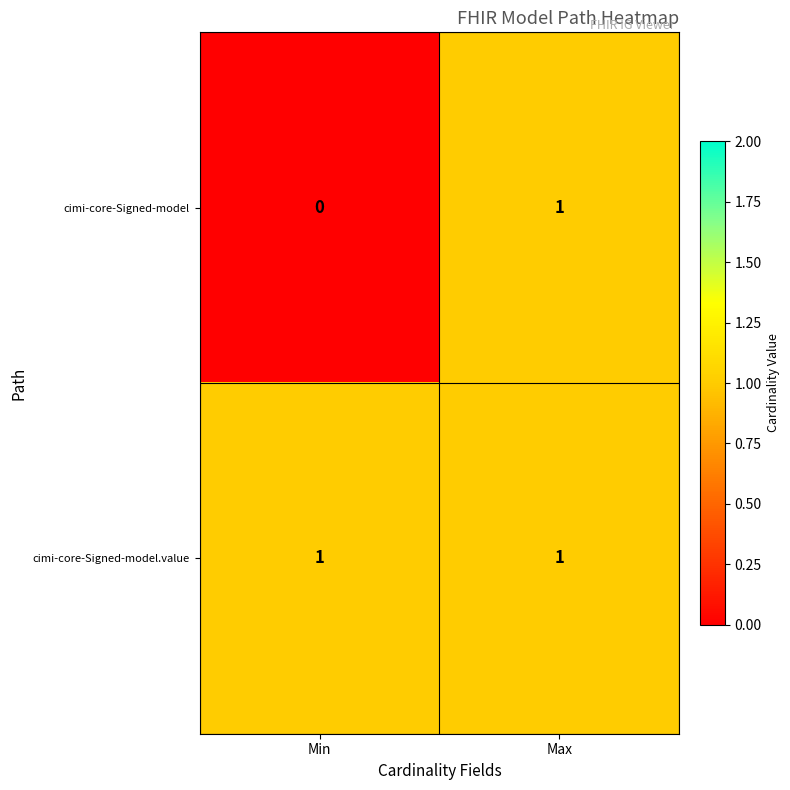

Which series has the widest spread of values?

cimi-core-Signed-model